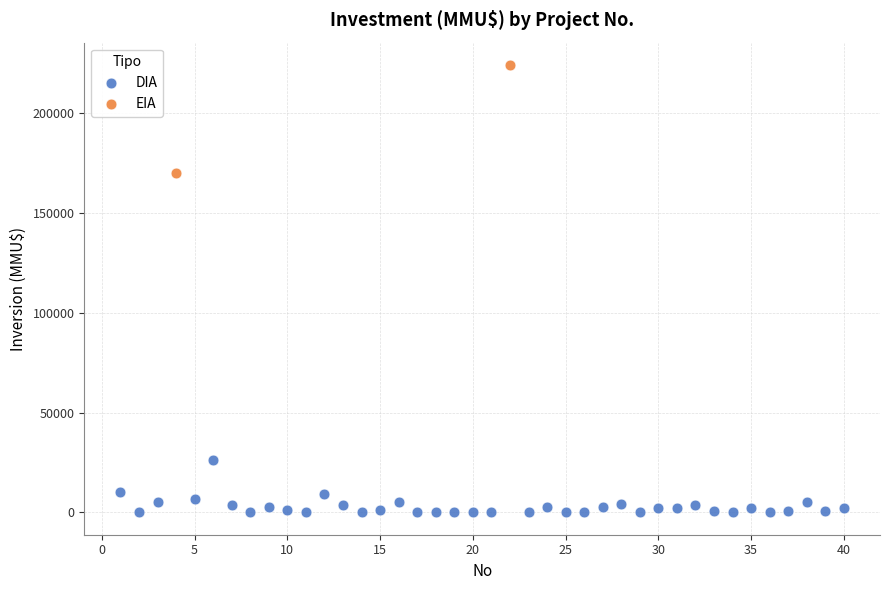

What are all the series names shown in the legend?

DIA, EIA